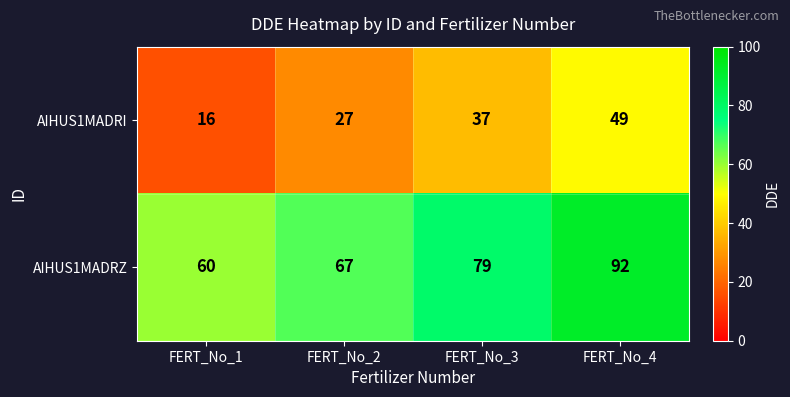

How many AIHUS1MADRZ values are between 67 and 92?

3